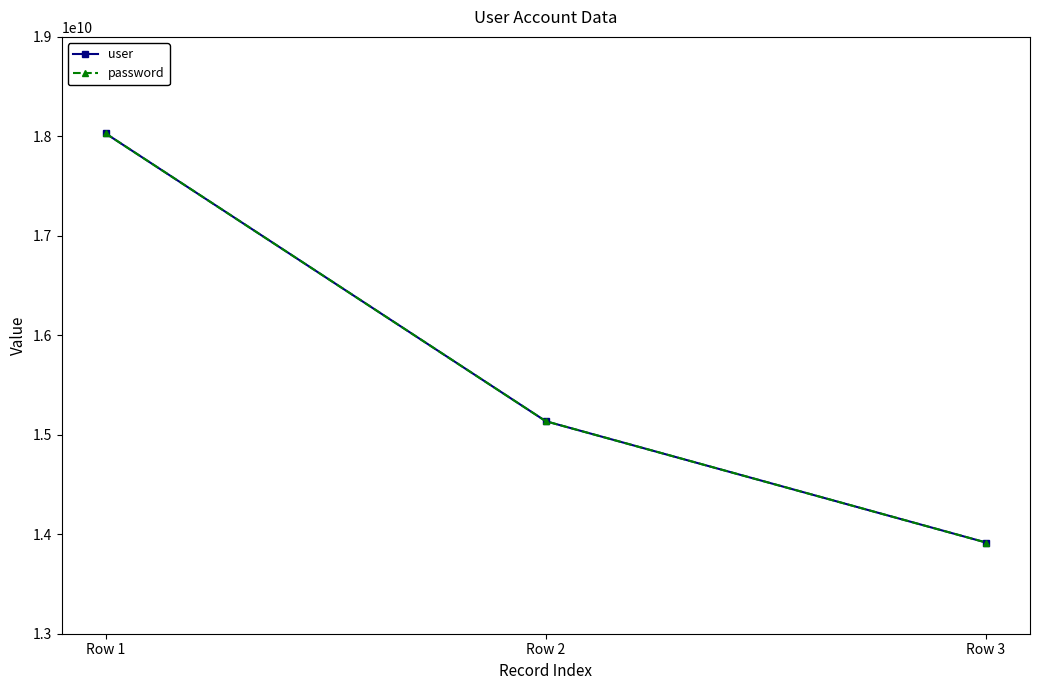

What is the difference between the maximum and second lowest values in the password series?

2893113684